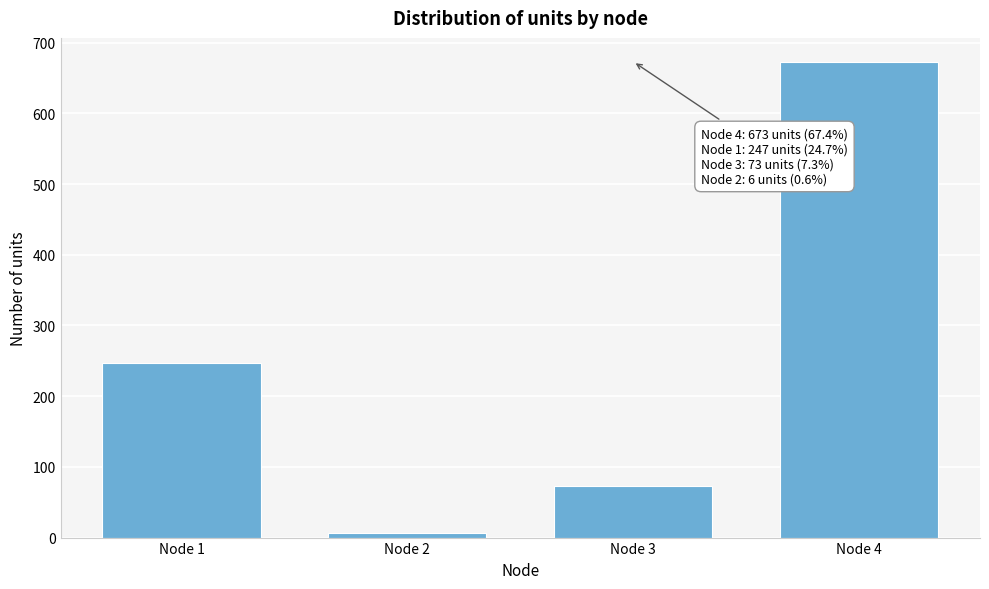

Reading left to right, extract all data points from this chart.

247	6	73	673